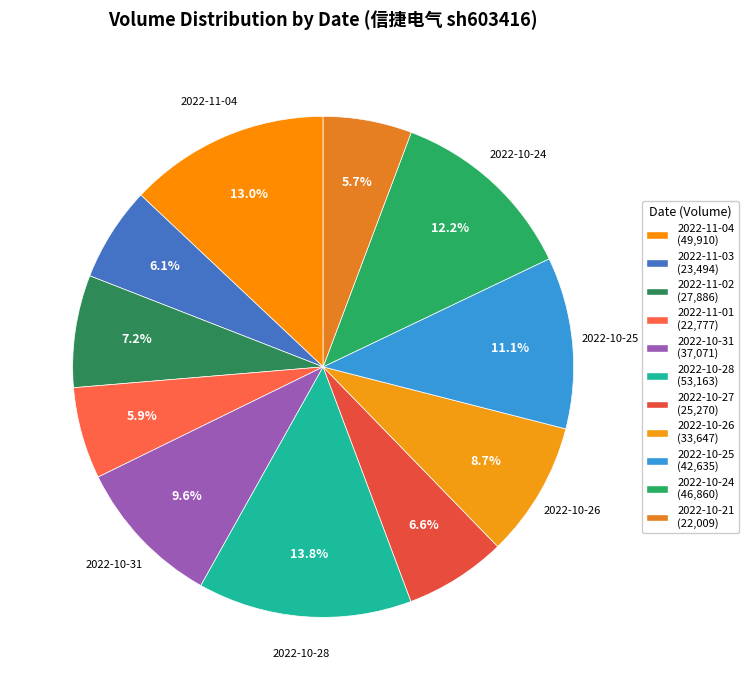

How many slices are in this pie chart?

11